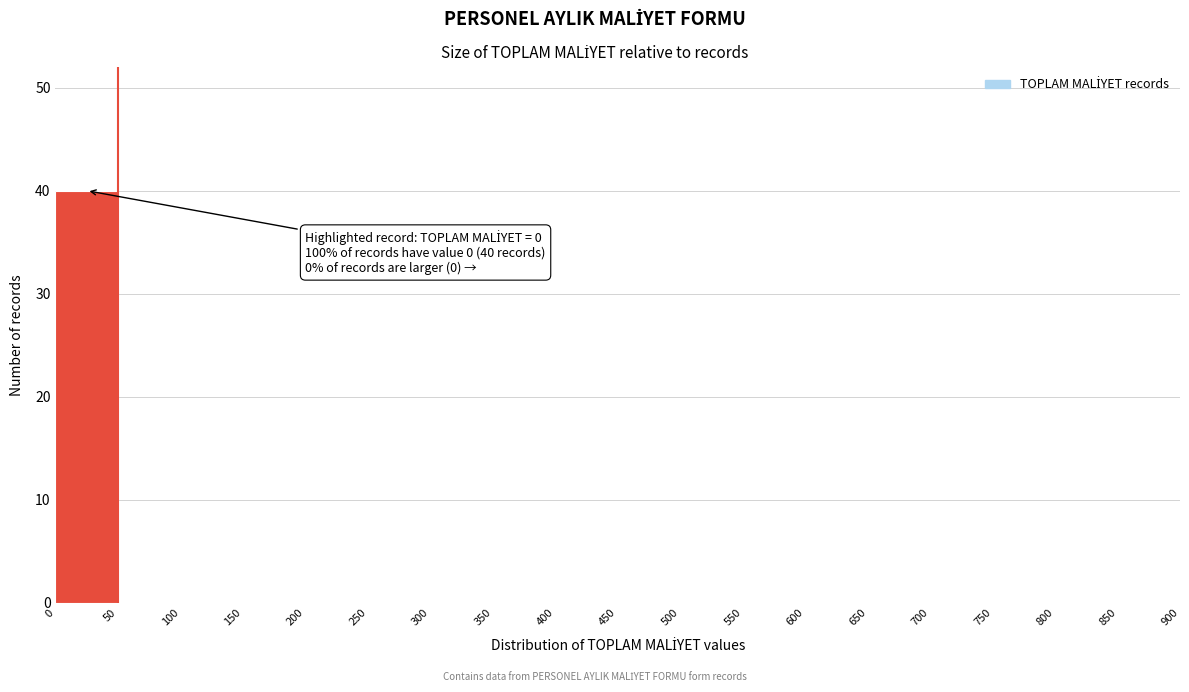

Which range on the x-axis has the tallest bar?

0 to 50